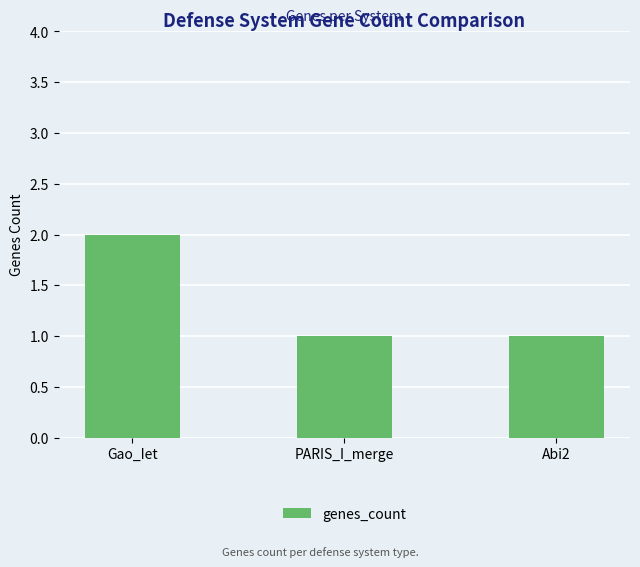

What is the sum of the values at PARIS_I_merge and Gao_Iet?

3